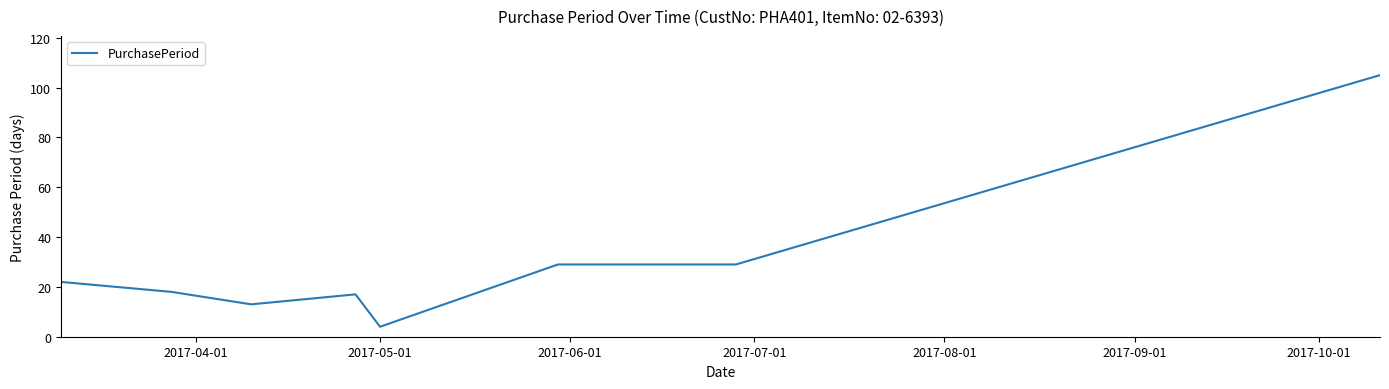

What is the maximum value shown in the chart?

105